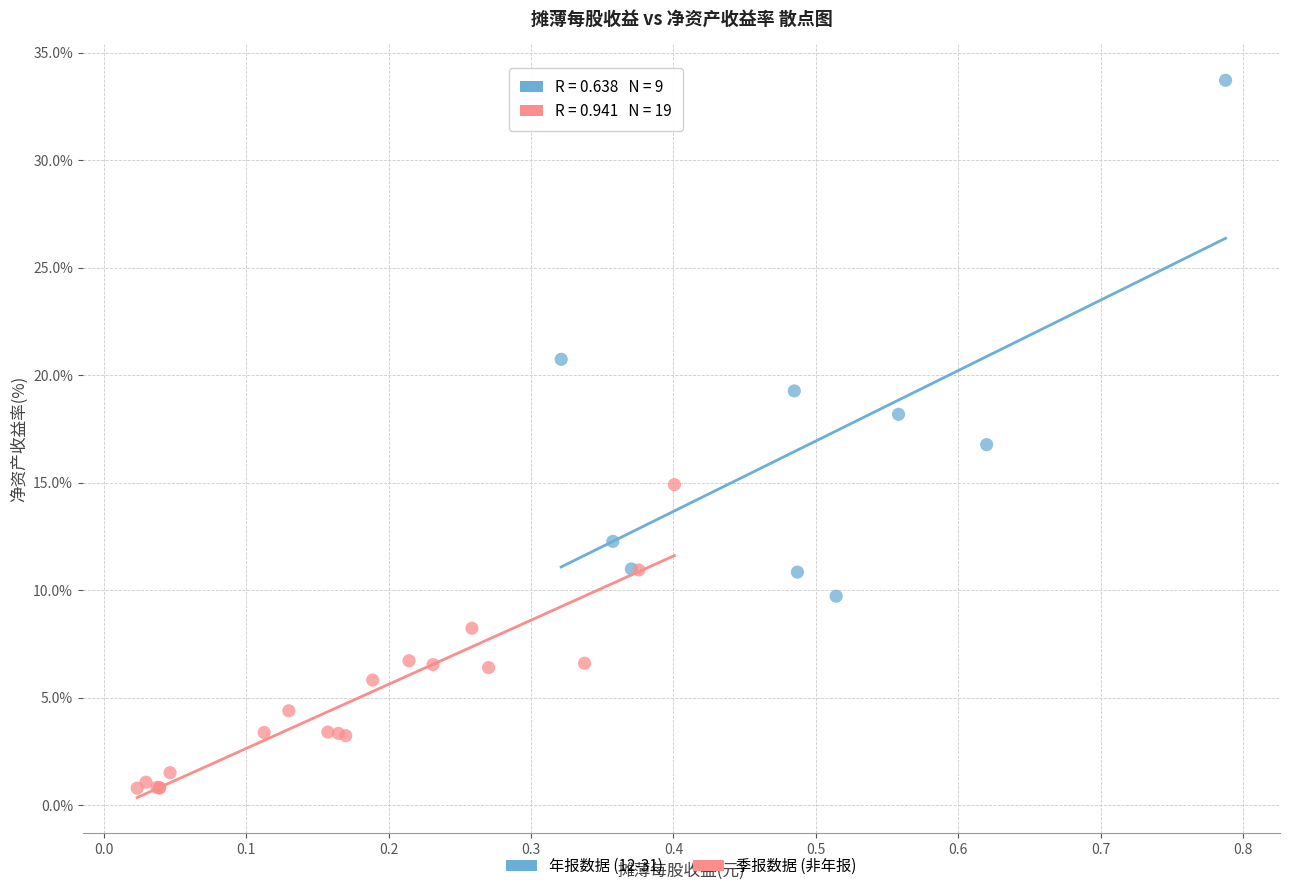

Which series reaches the maximum Y coordinate?

年报数据 (12-31)